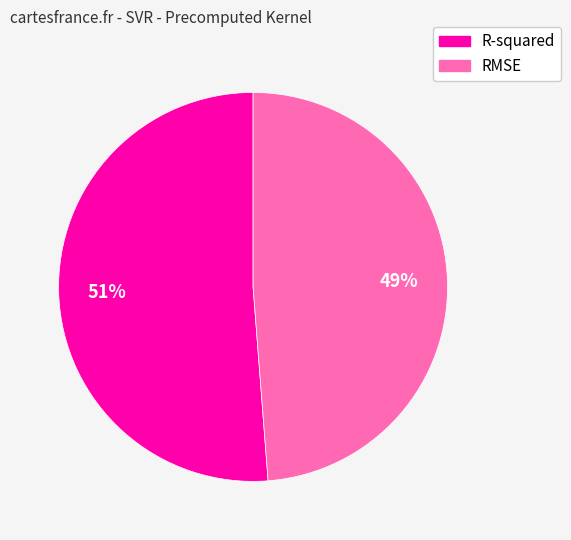

Count the number of slices in the pie.

2